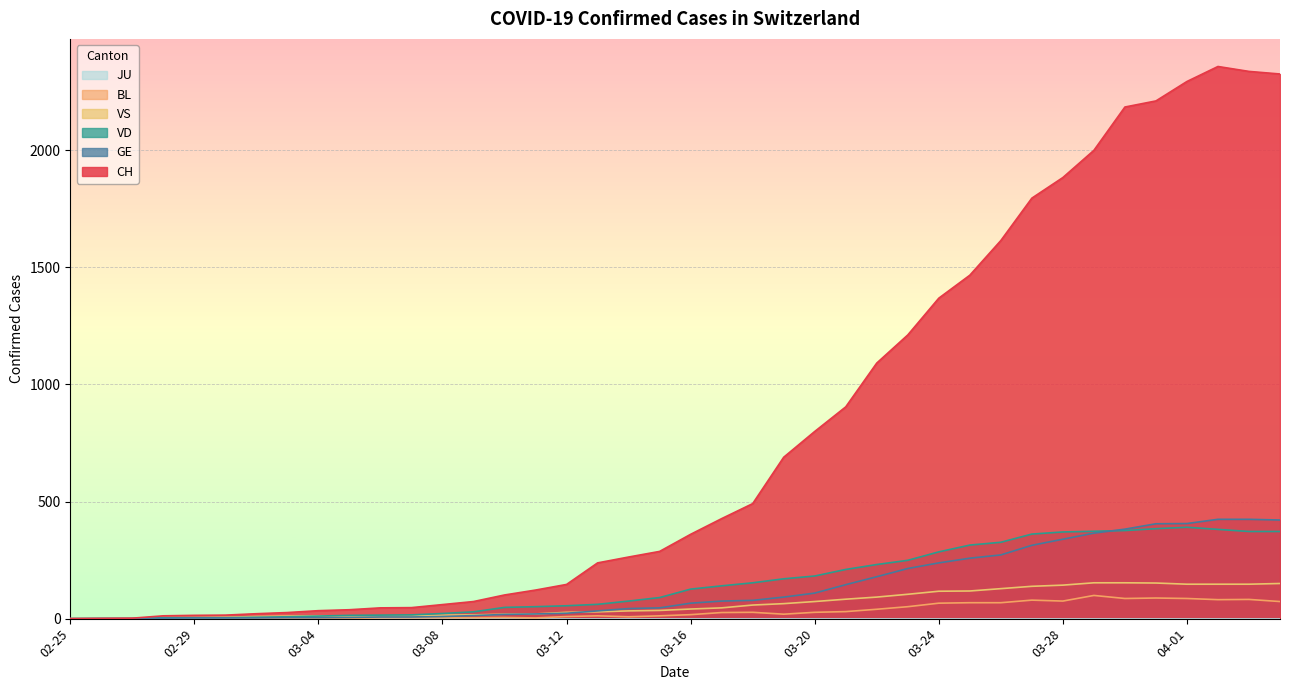

What is the difference between the BL values at 2020-03-19 and 2020-03-09?

15